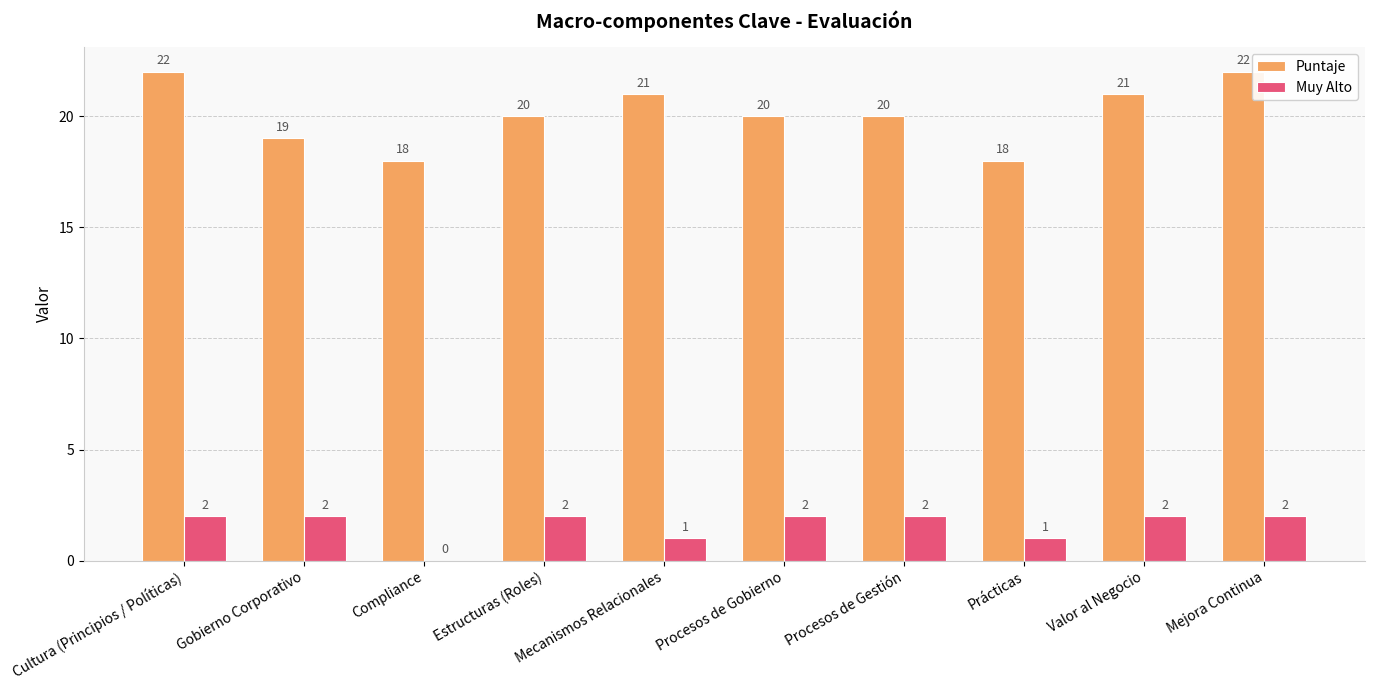

What is the average value of the Muy Alto series?

2